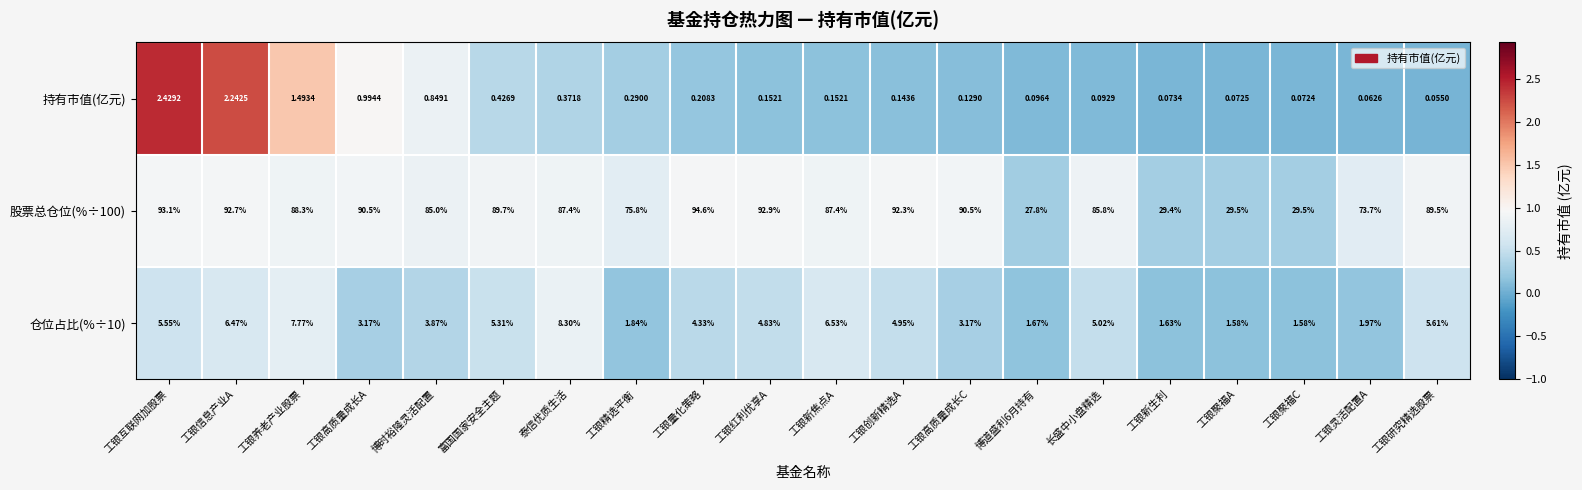

Is the value of 持有市值(亿元) at 工银聚福C greater than the value of 股票总仓位(%÷100) at 工银创新精选A?

No